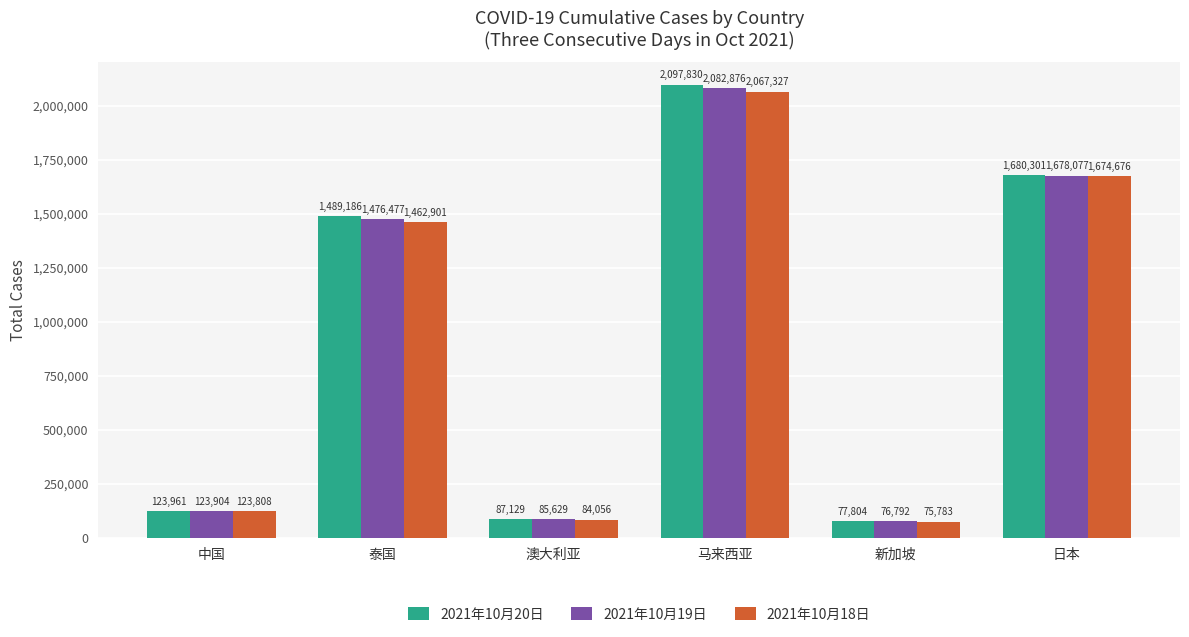

Which label corresponds to the smallest value in the chart?

新加坡